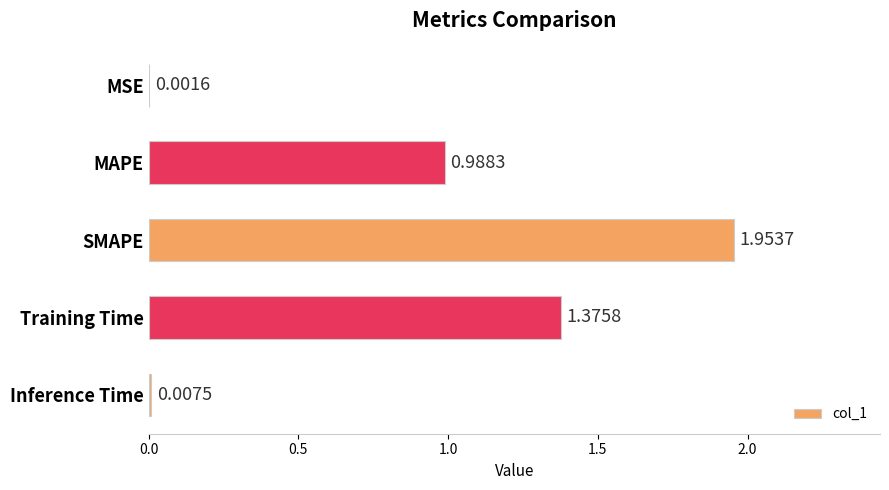

What is the sum of all values?

4.3